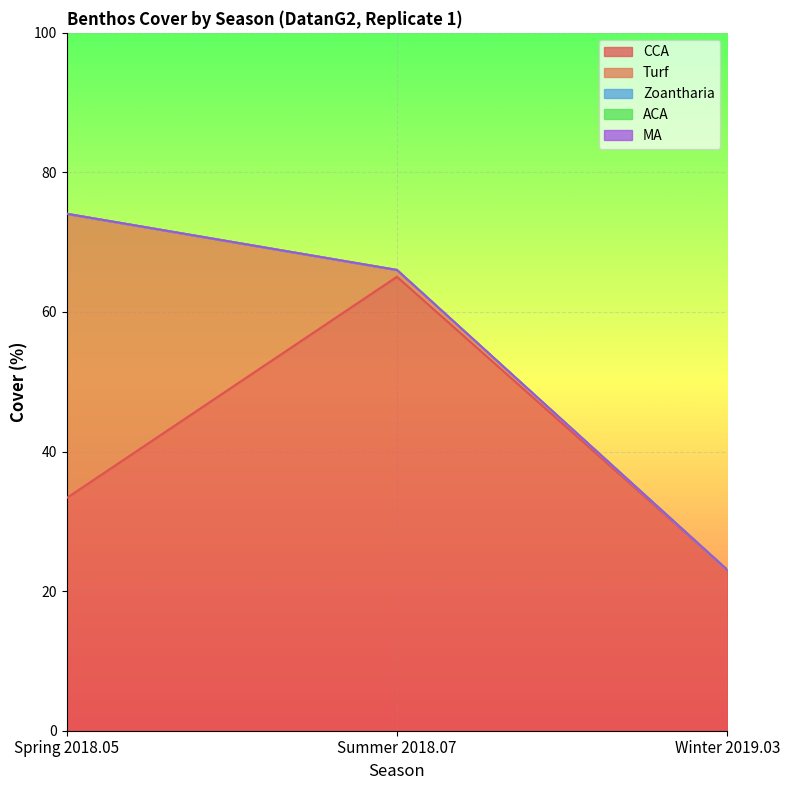

Is the value of MA at Summer 2018.07 greater than the value of Turf at Summer 2018.07?

No